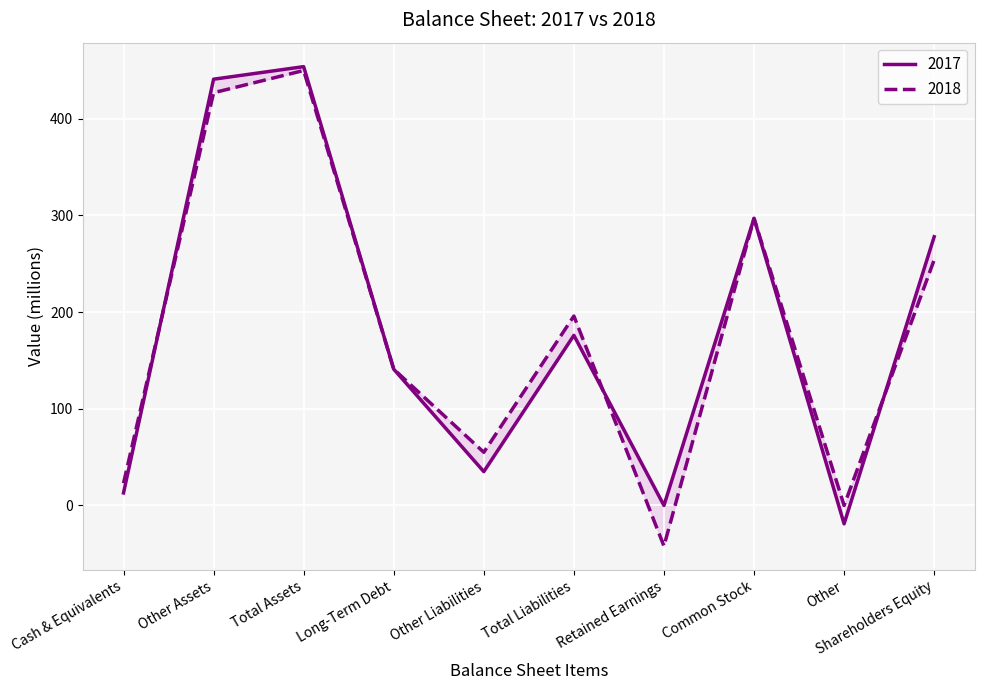

Is this an area chart (filled region under the line)?

No